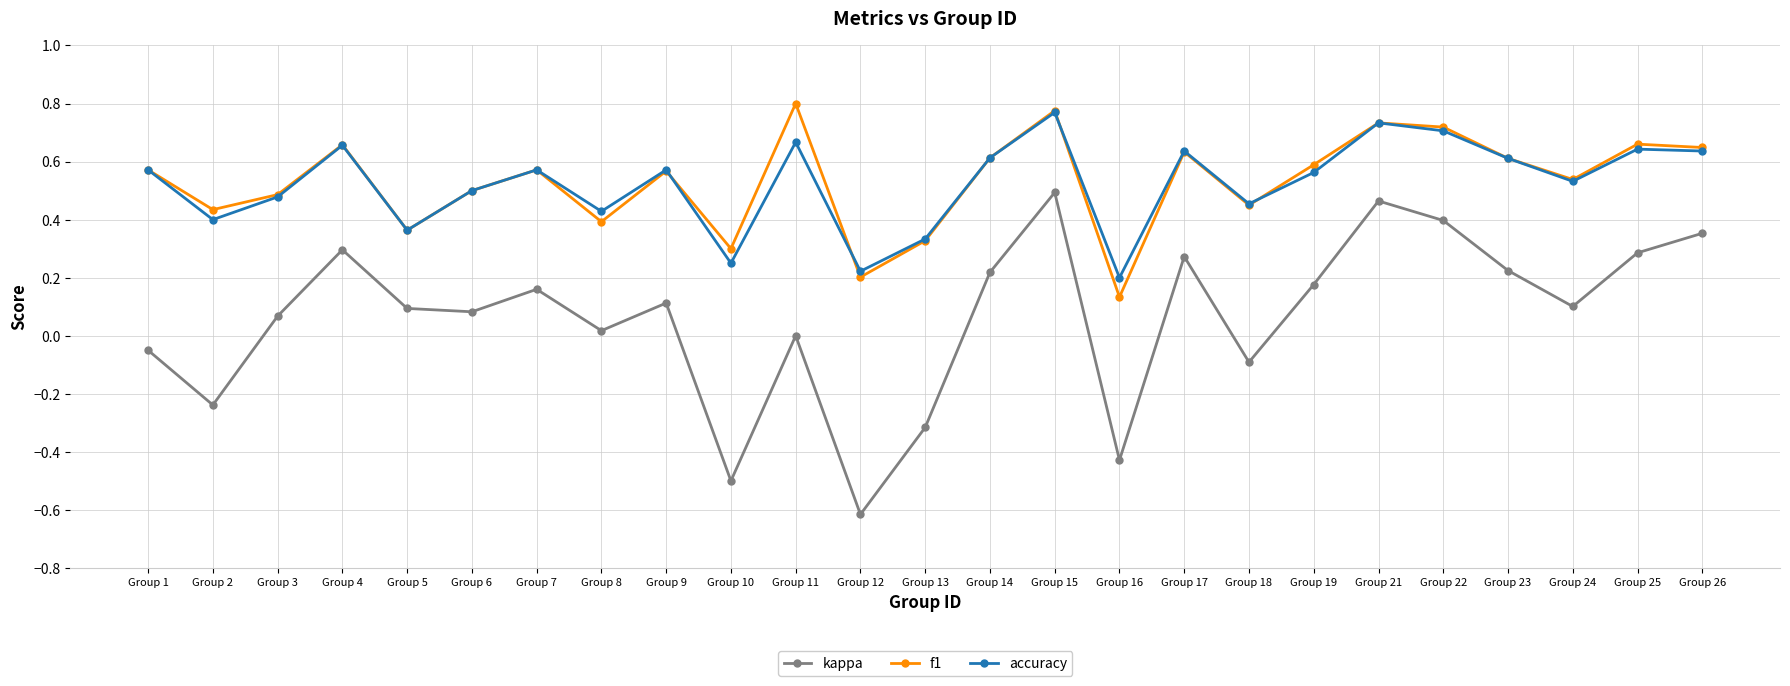

What is the lowest value of the kappa series?

-0.6